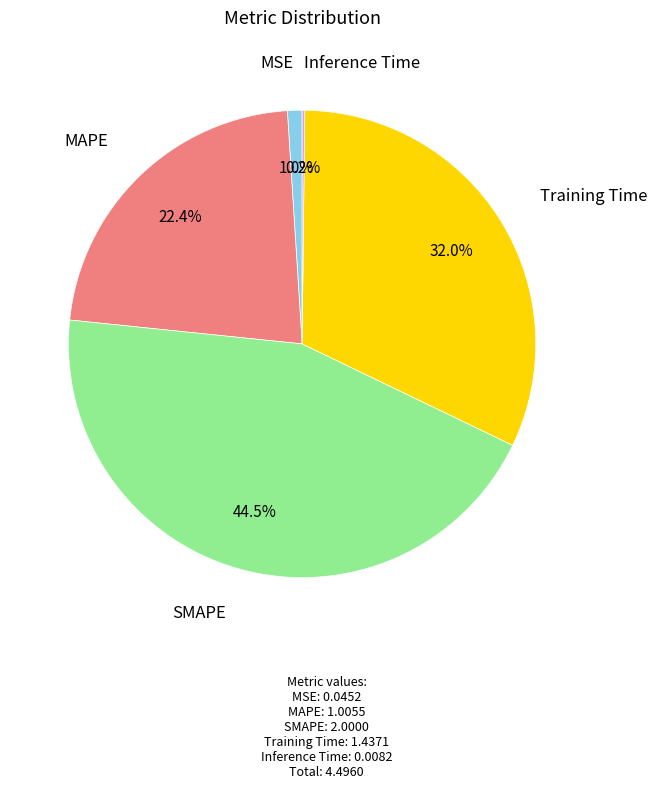

Is there a majority slice in this chart?

No